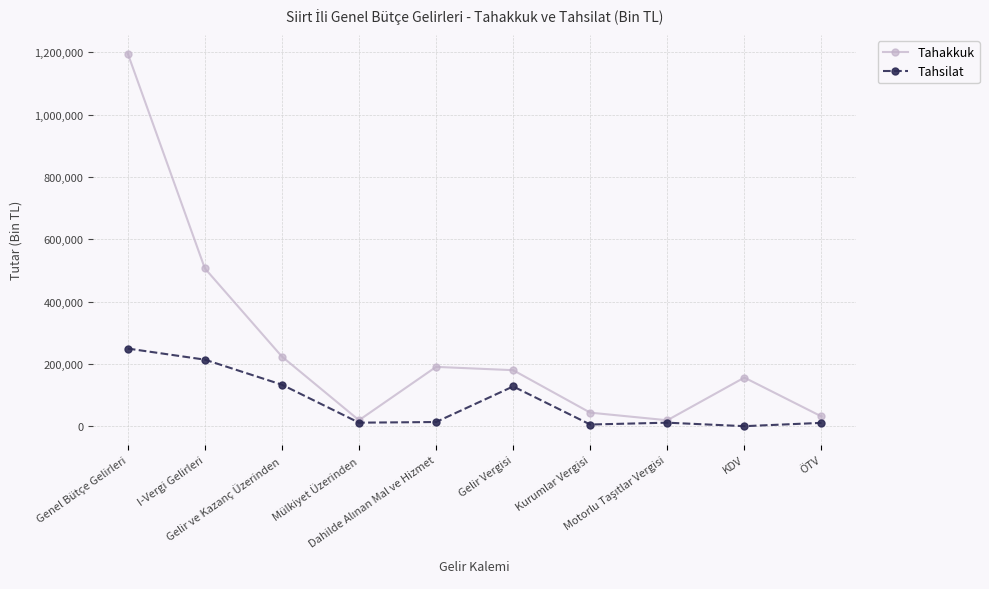

True or false: Tahakkuk has more than 0 points higher than both neighbors.

True